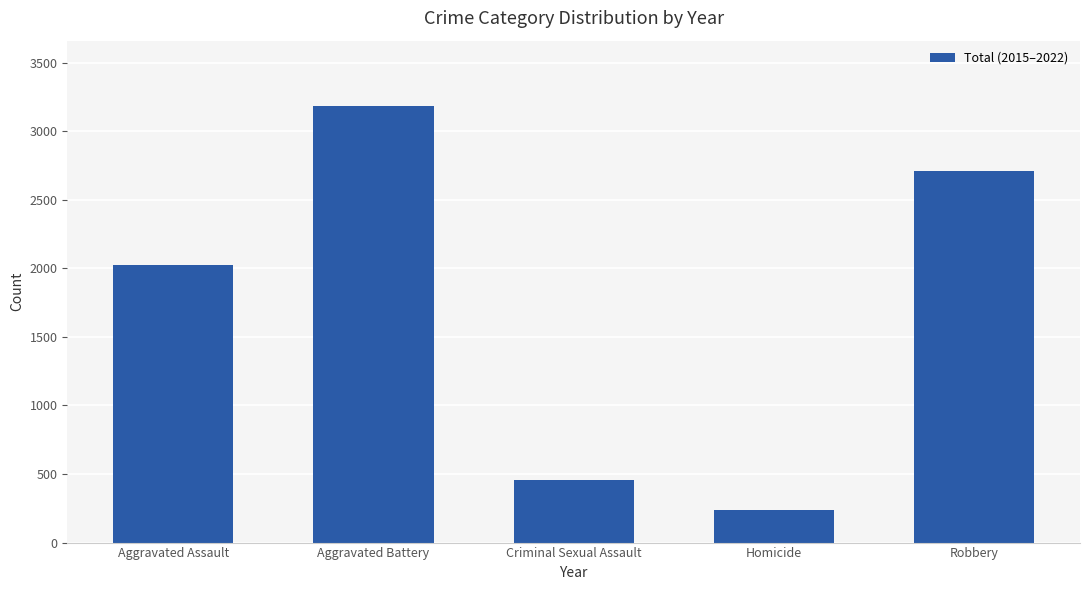

Reading left to right, transcribe all the data shown in this chart.

Aggravated Assault=2024	Aggravated Battery=3182	Criminal Sexual Assault=457	Homicide=236	Robbery=2706